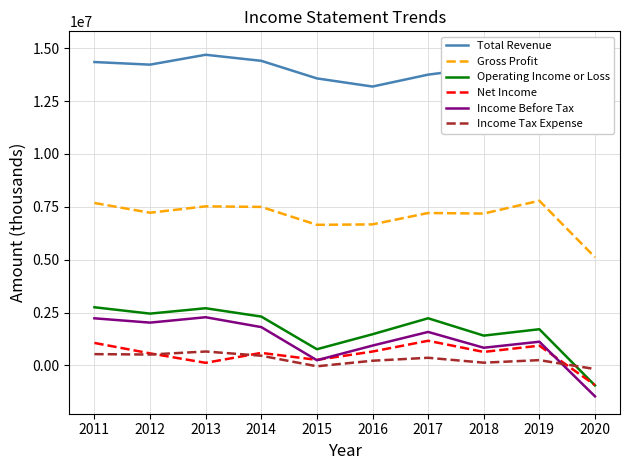

What is the spread (max minus min) of values at 2020?

14158000